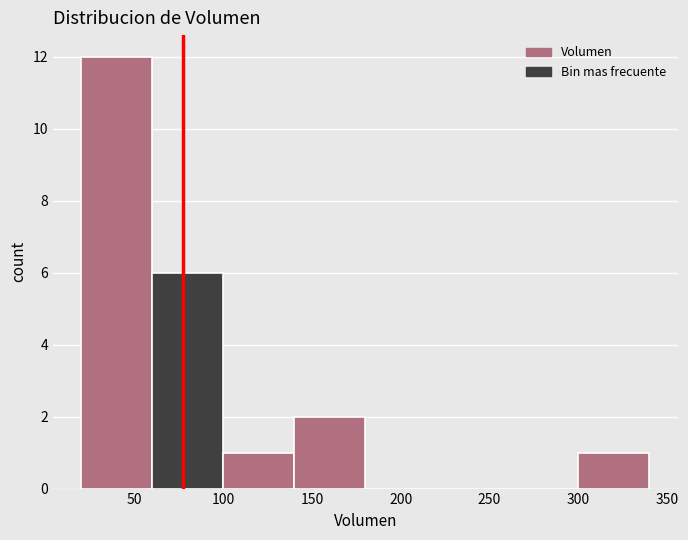

Reading left to right, transcribe this chart: for each bar, give the range it covers on the x-axis and its height. The values are not printed on the chart, so give them approximately, as read against the axis.

20 to 60: 12
60 to 100: 6
100 to 140: 1
140 to 180: 2
180 to 220: 0
220 to 260: 0
260 to 300: 0
300 to 340: 1